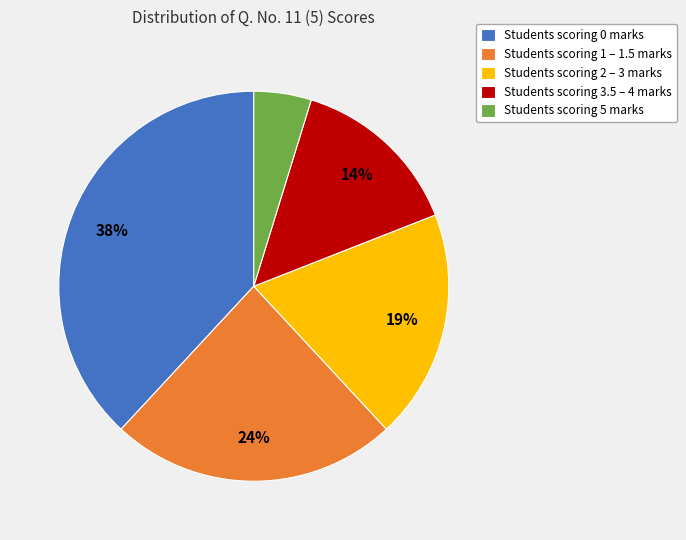

To the nearest percent, what percentage of the pie is Students scoring 2 – 3 marks?

19%